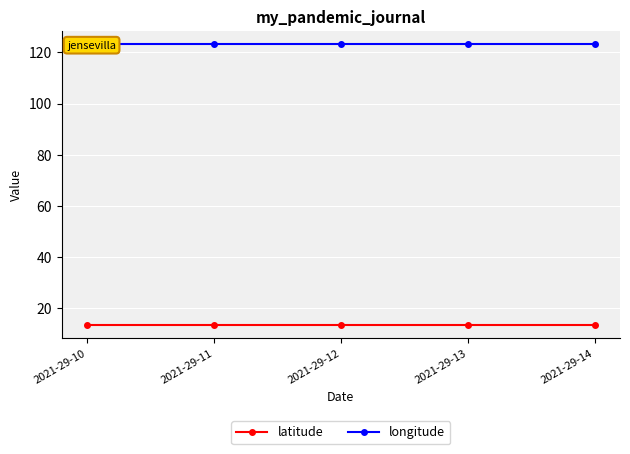

Which has a higher value, 2021-29-10 or 2021-29-12?

2021-29-10